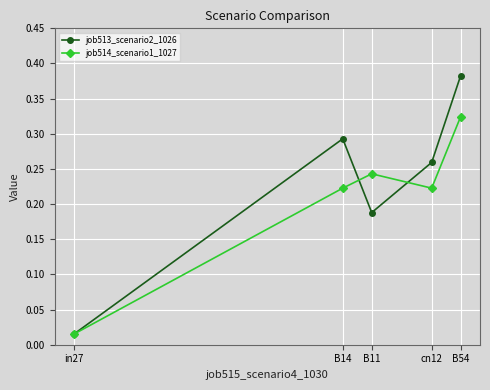

Where is job514_scenario1_1027 nearest to the value 0?

in27